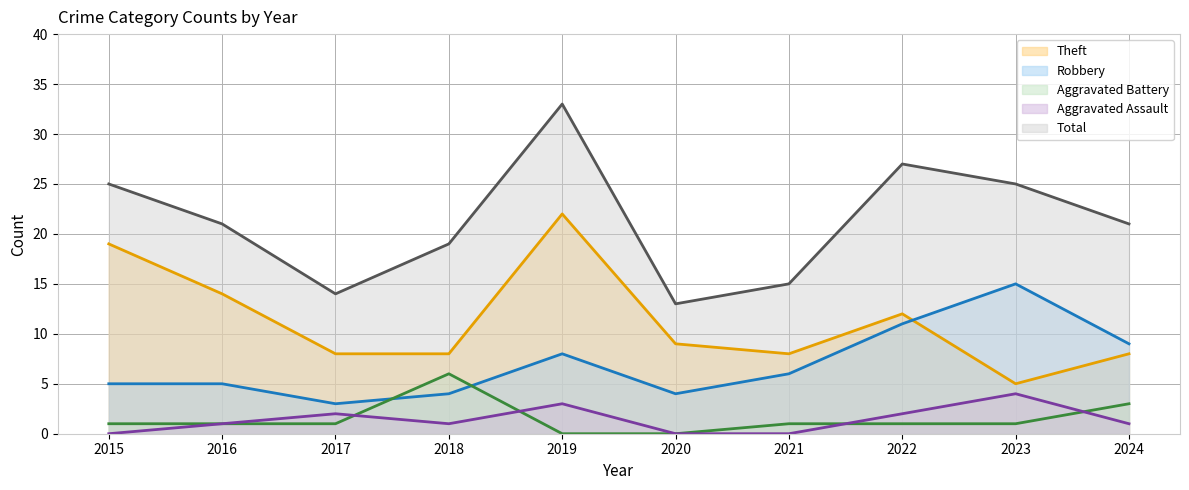

Where is the first local maximum for Theft_line?

2019